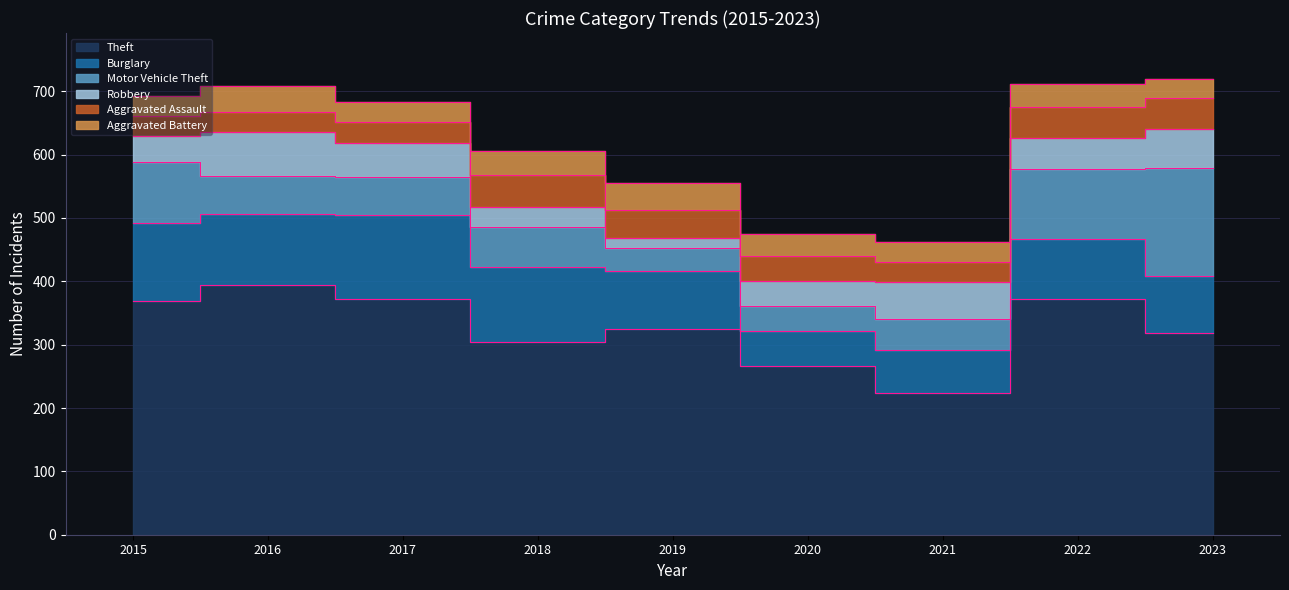

What is the total value across all series at 2023?

720